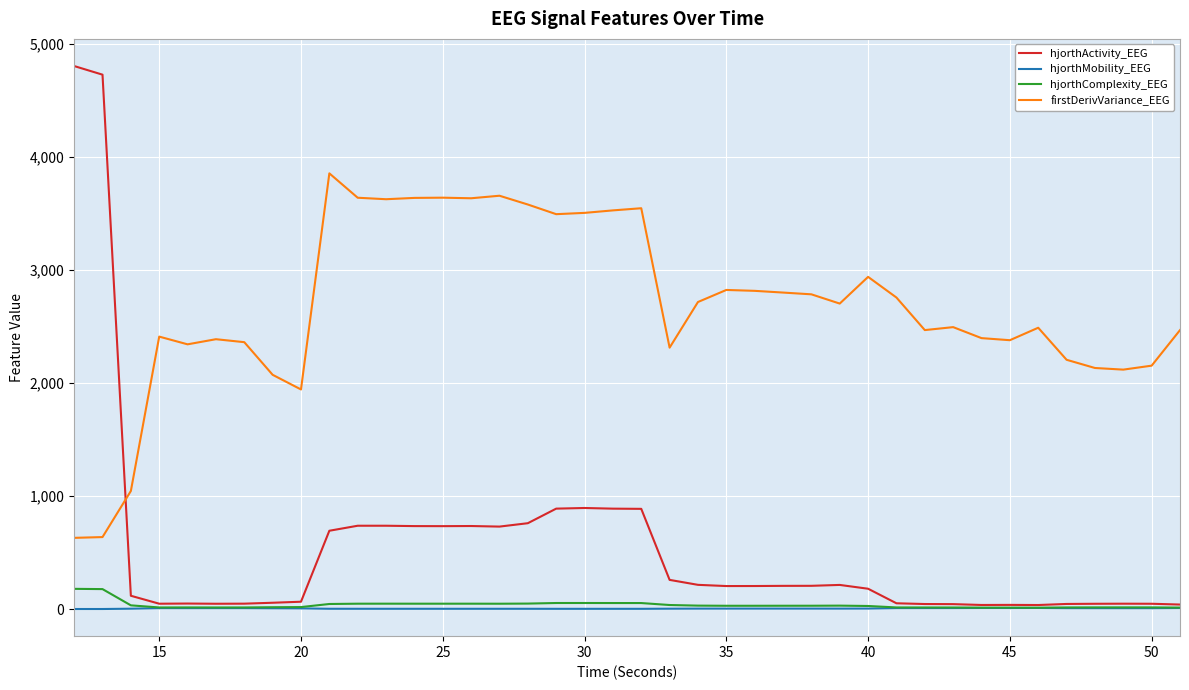

True or false: hjorthComplexity_EEG and firstDerivVariance_EEG cross at least once.

False